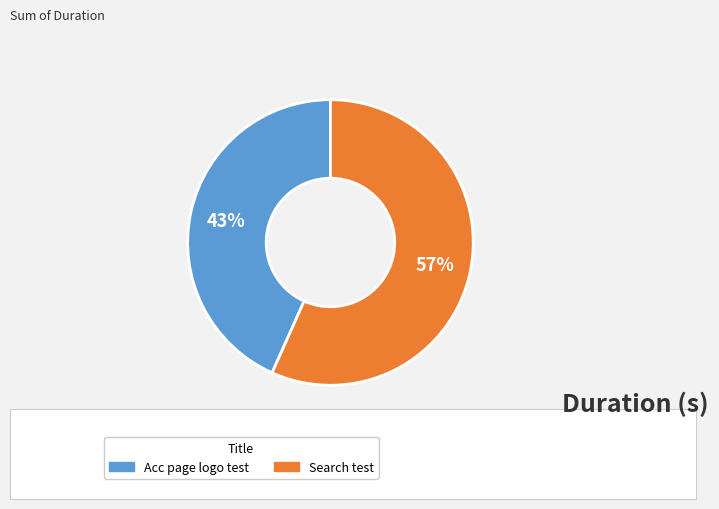

How many slices are in this pie chart?

2